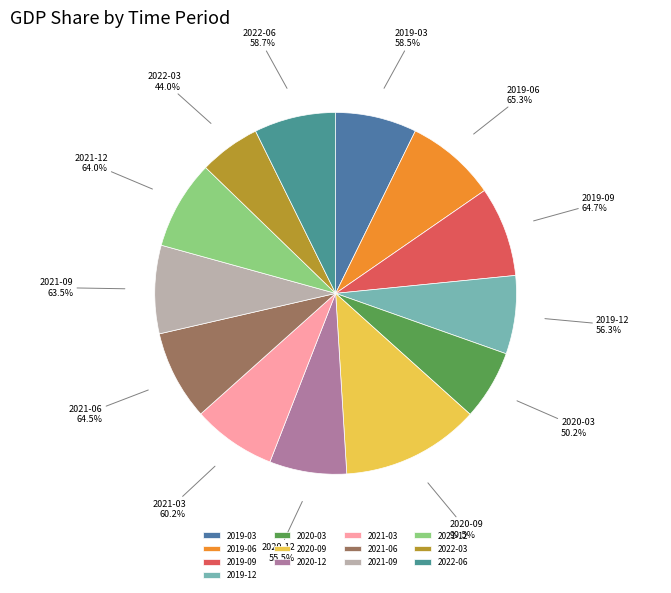

True or false: 2020-12 accounts for 7% of the total.

True